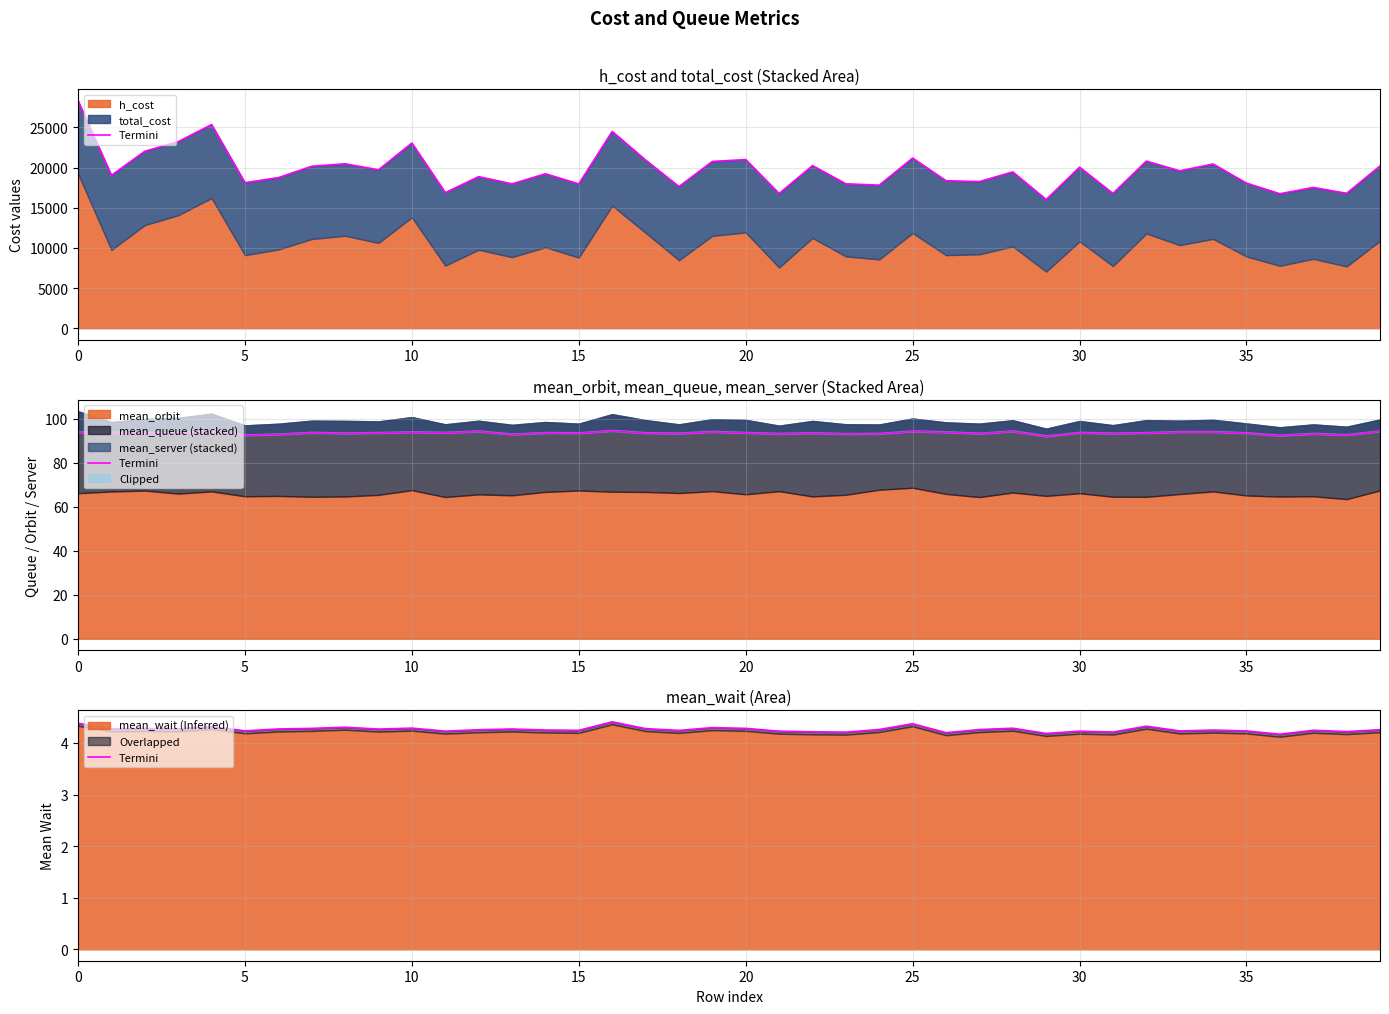

Between 17 and 15, which is larger?

17